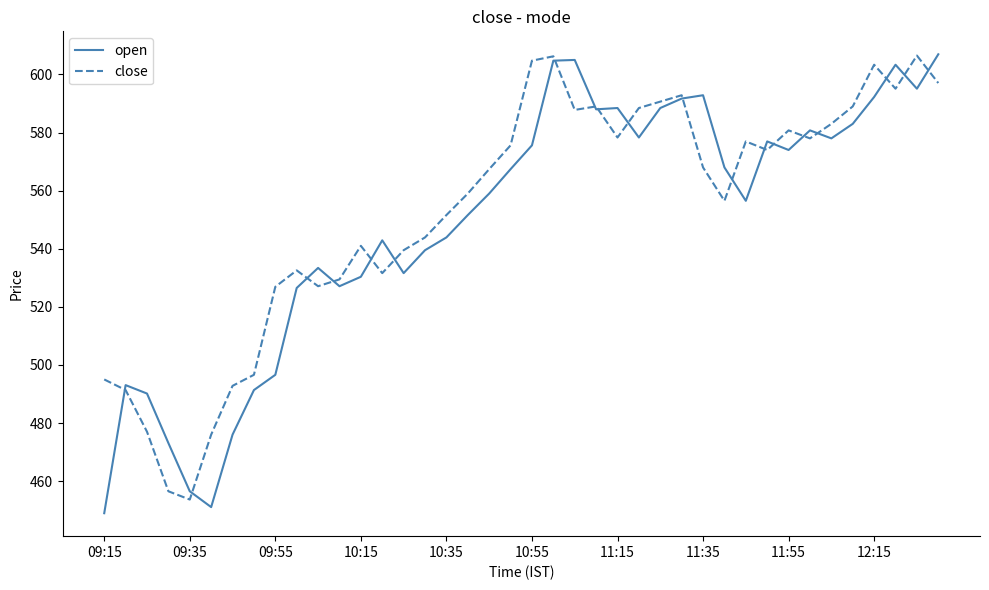

Which series has the largest total across all categories?

close